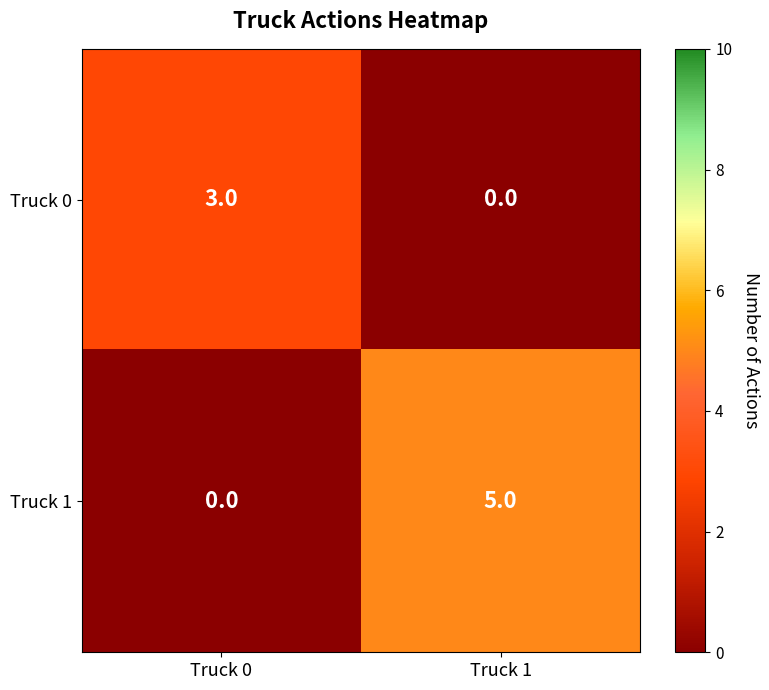

At which label is Truck 0 closest to 1?

Truck 1